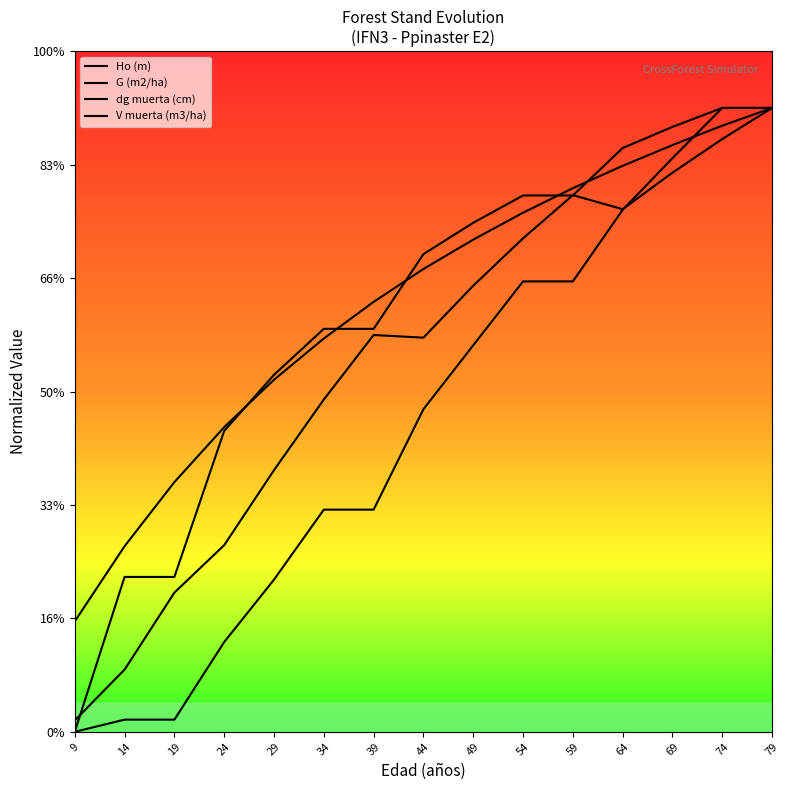

Does the chart display data point markers on the line(s)?

No